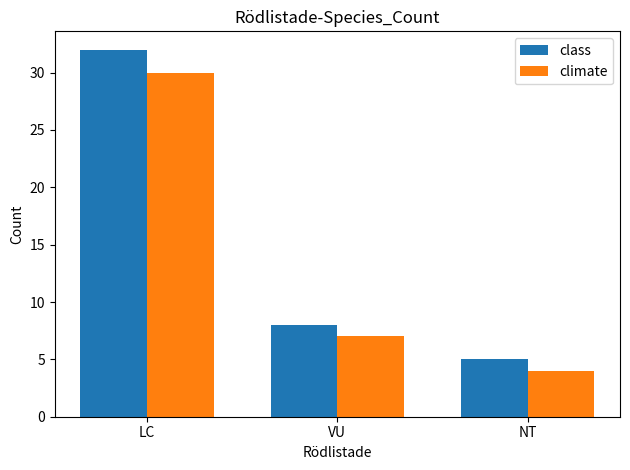

What is the spread (max minus min) of values at VU?

1